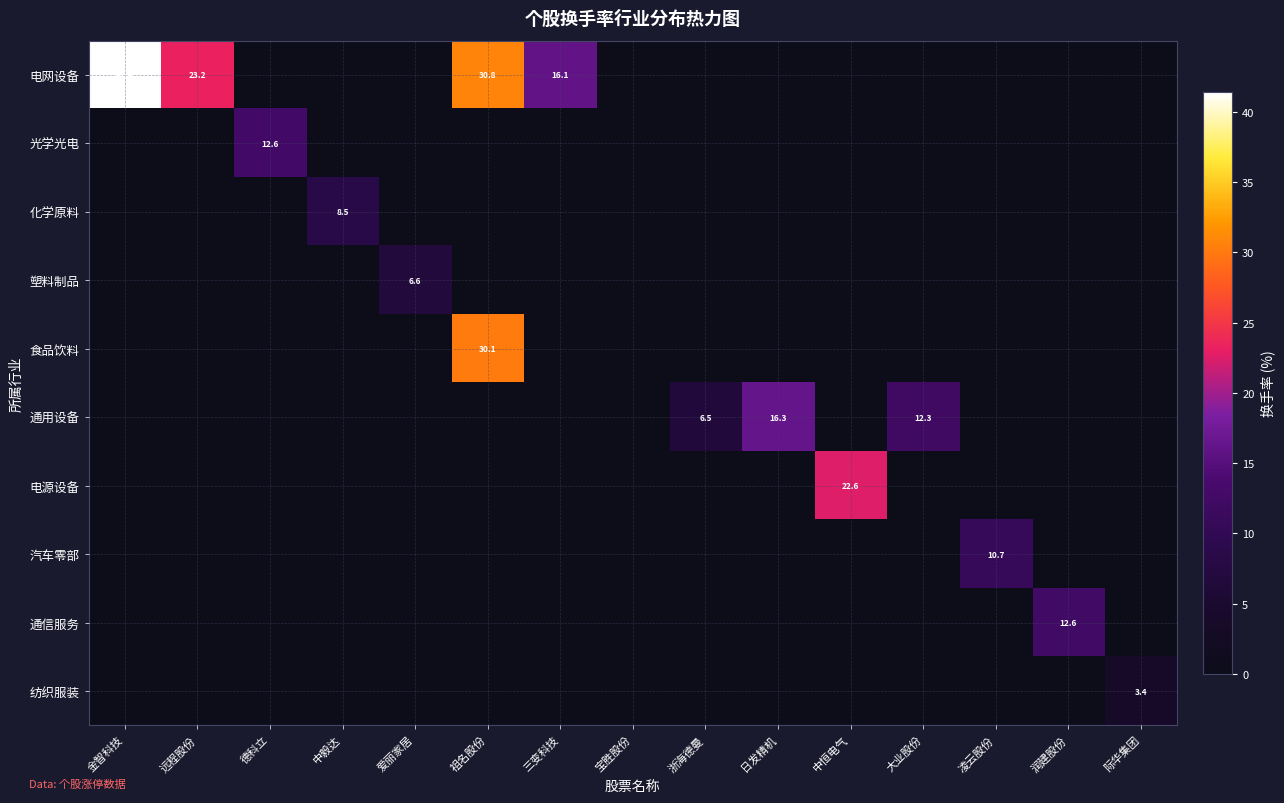

True or false: 电网设备 has a value of 15.9 at 祖名股份.

False